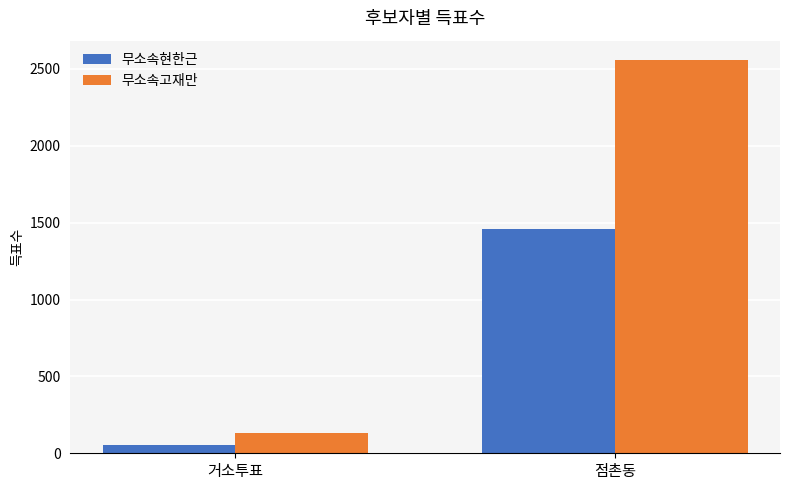

List the series in order of their peak value, lowest first.

무소속현한근, 무소속고재만